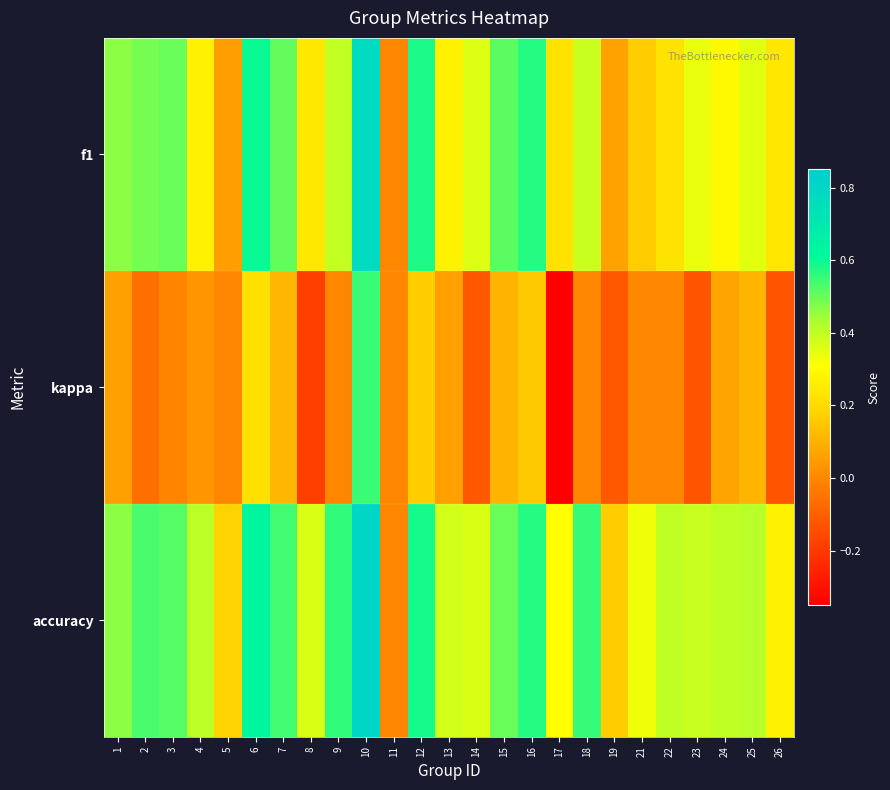

At which category does the chart reach its minimum across all series?

17